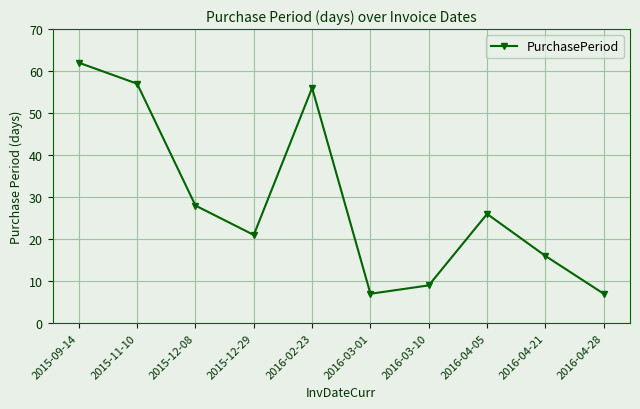

What is the greatest value displayed?

62